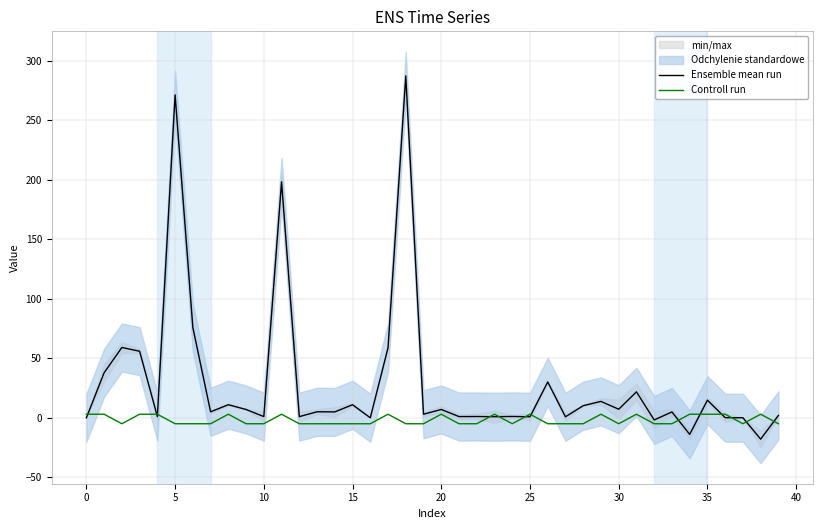

The Controll run series shows 4.1 at 11. True or false?

False